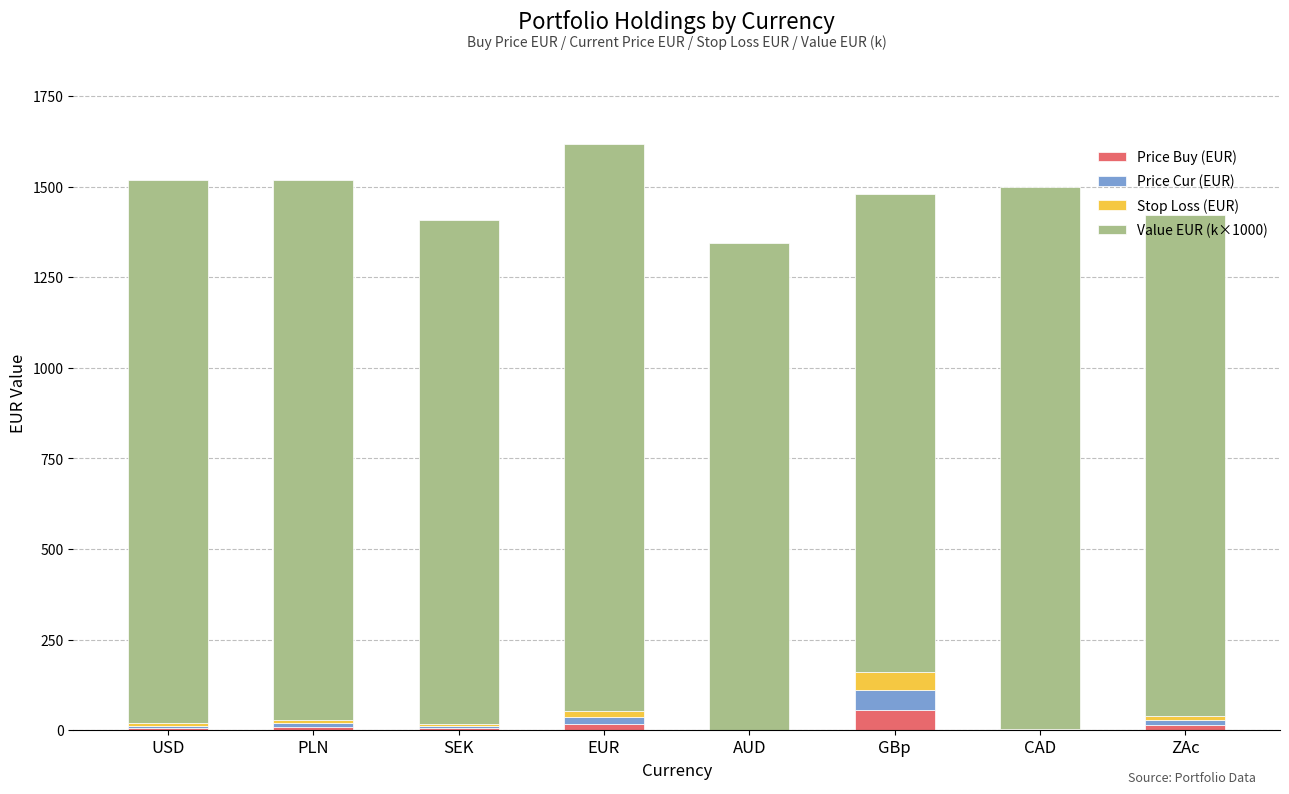

At which label does Price Buy (EUR) reach its peak?

GBp